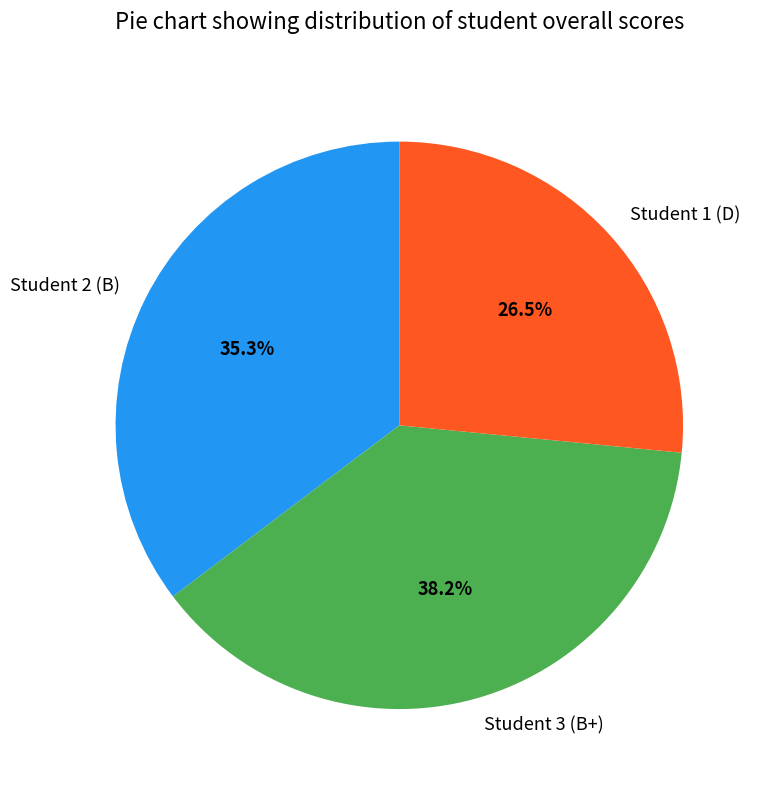

Combined, do Student 3 (B+) and Student 1 (D) account for over 50%?

Yes